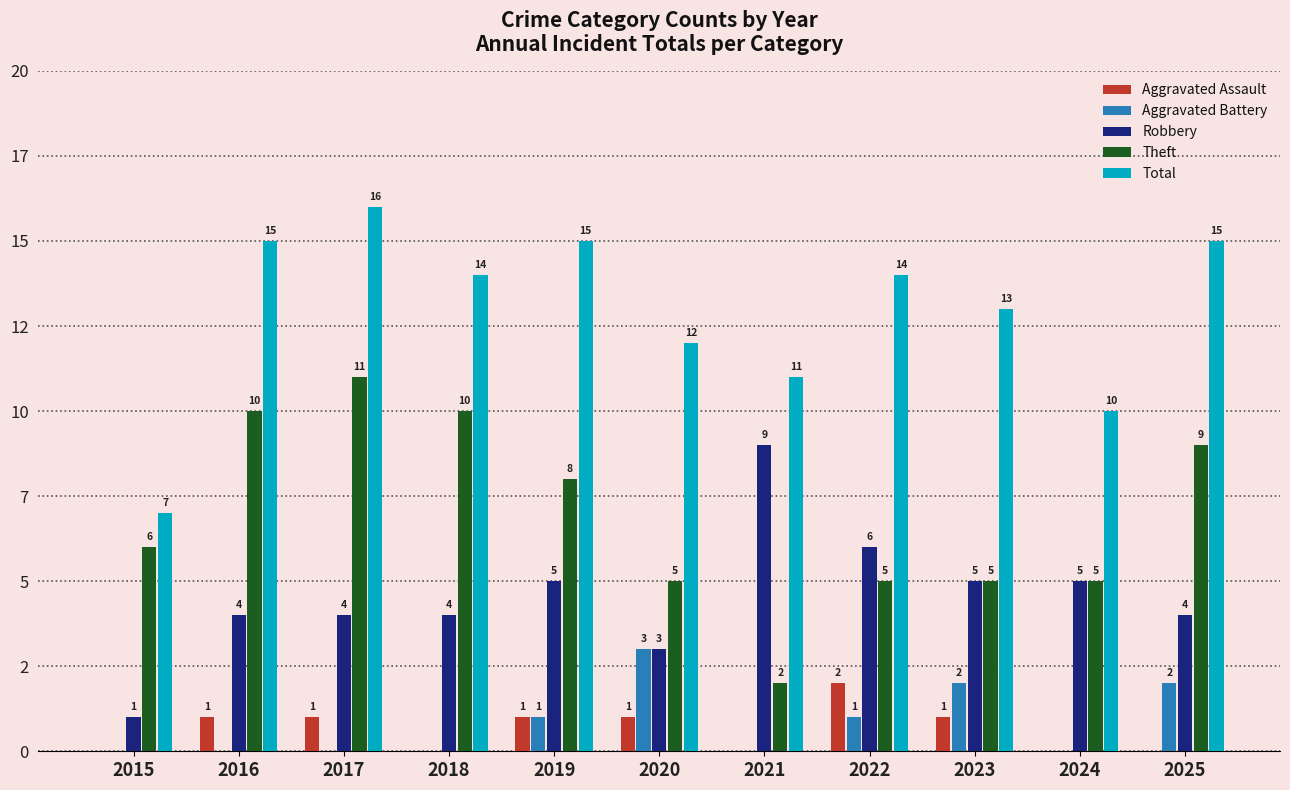

Is the value of Theft at 2025 greater than the value of Robbery at 2018?

Yes